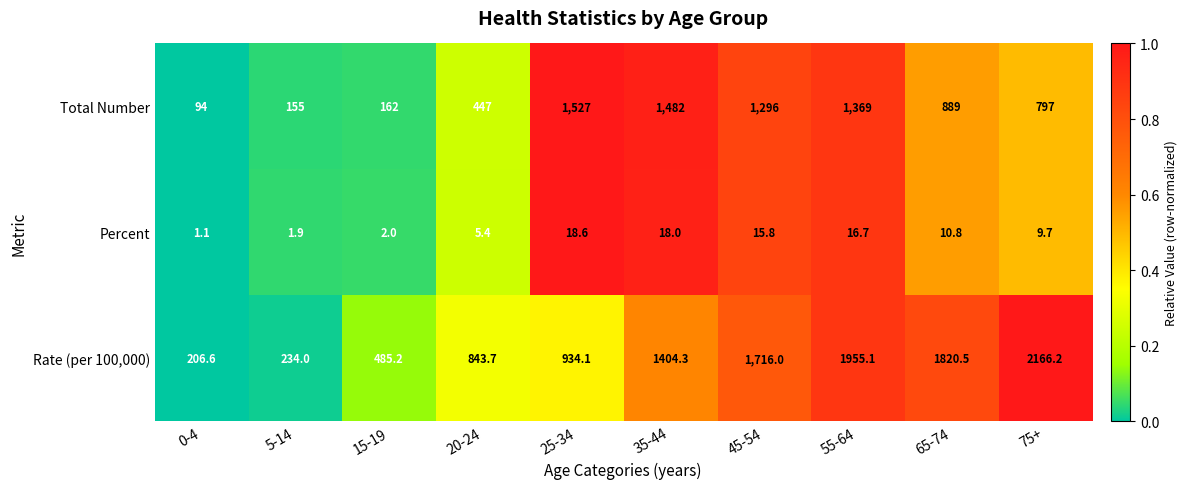

How many data points does each series have?

10